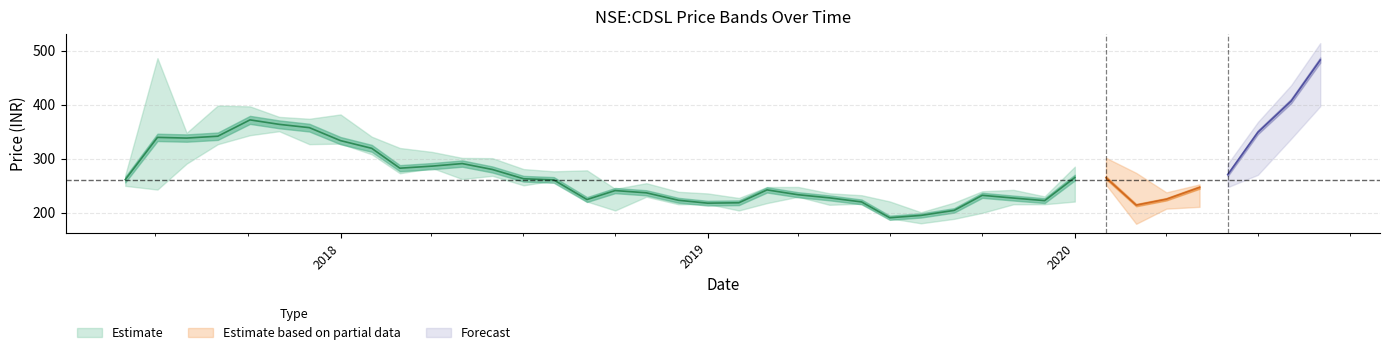

At how many categories does at least one series exceed 188?

40